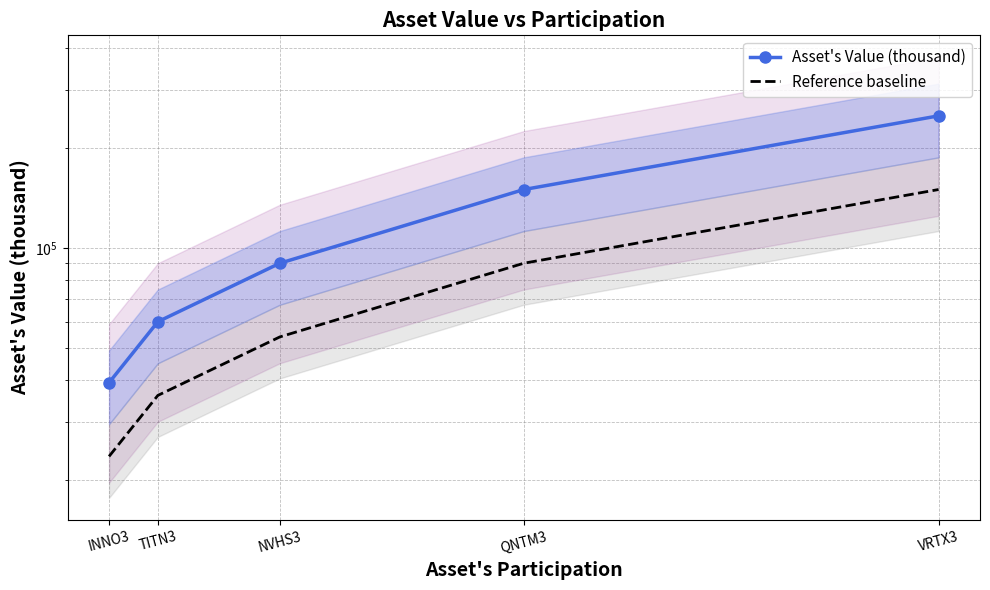

Rank the series by their maximum value, from lowest to highest.

Reference baseline, Asset's Value (thousand)